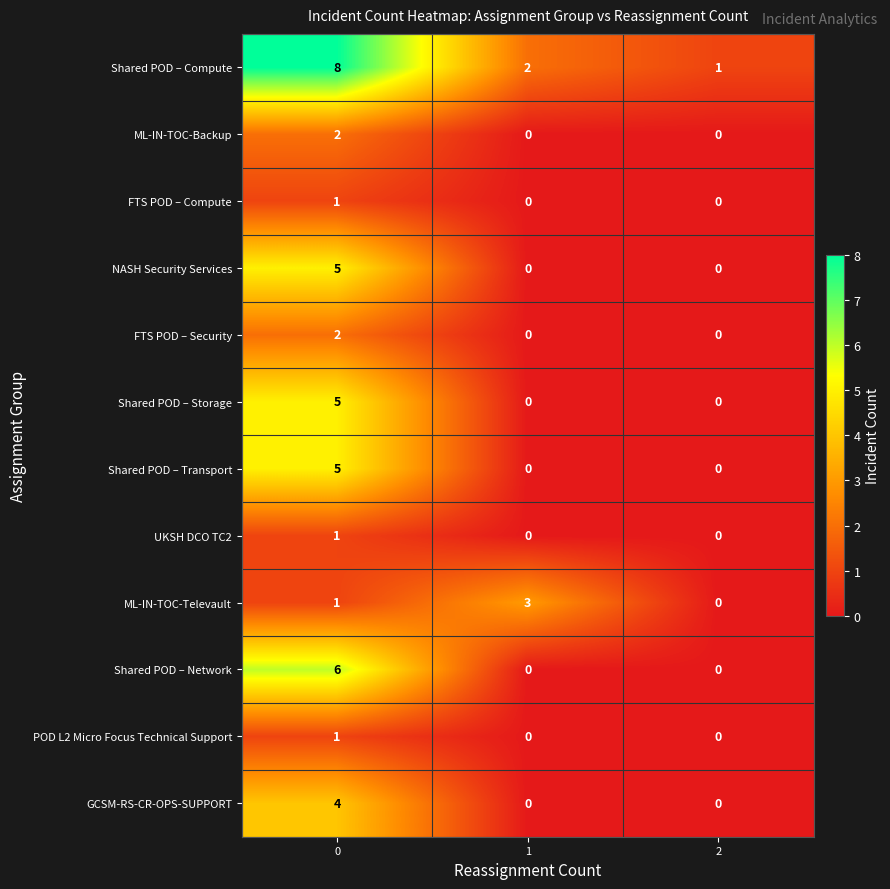

Which series has the largest total across all categories?

Shared POD – Compute